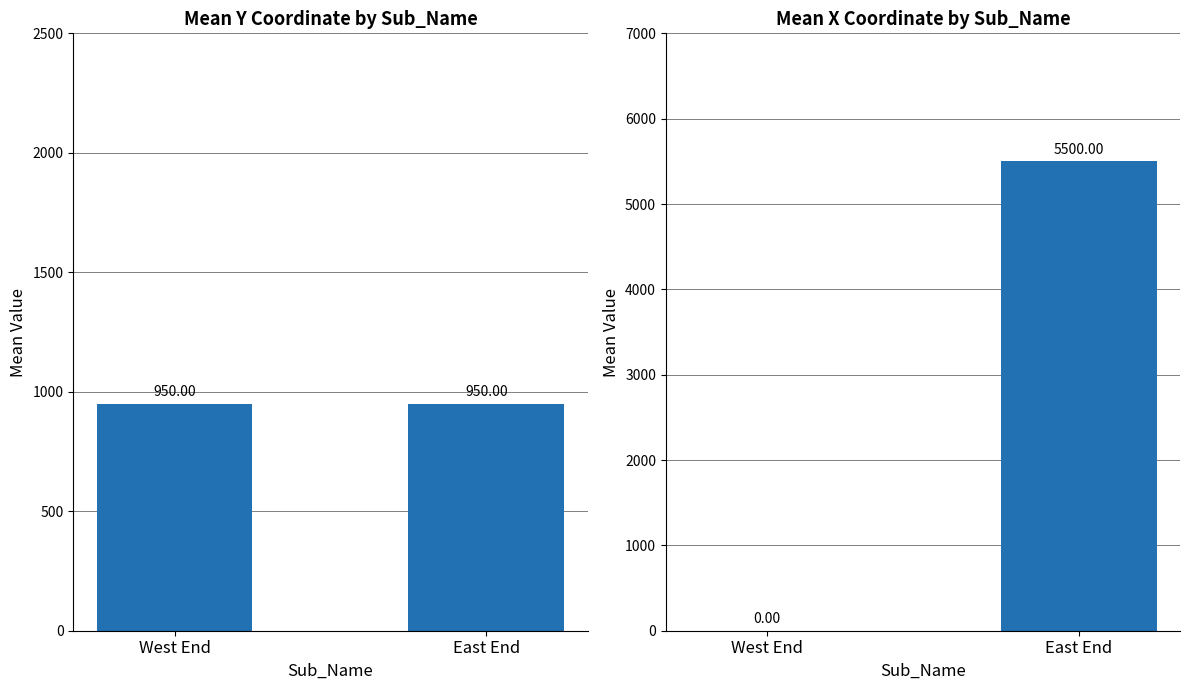

What is the maximum value shown in the chart?

5500